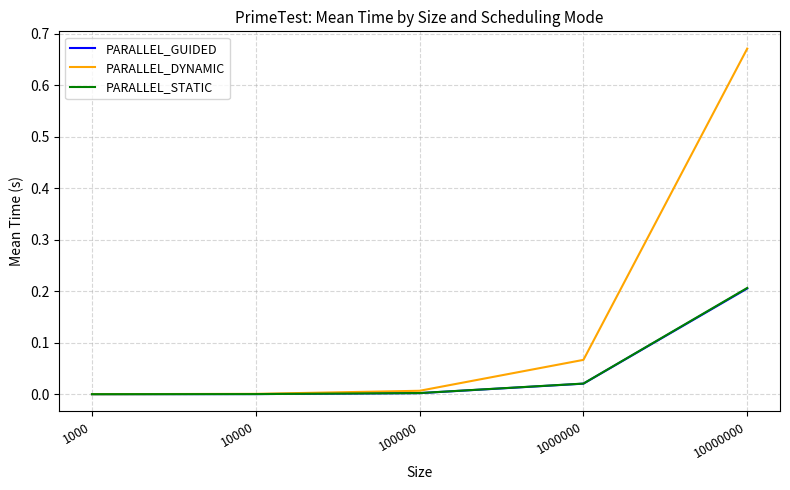

Between 1000 and 10000000, which series saw the biggest shift?

PARALLEL_DYNAMIC